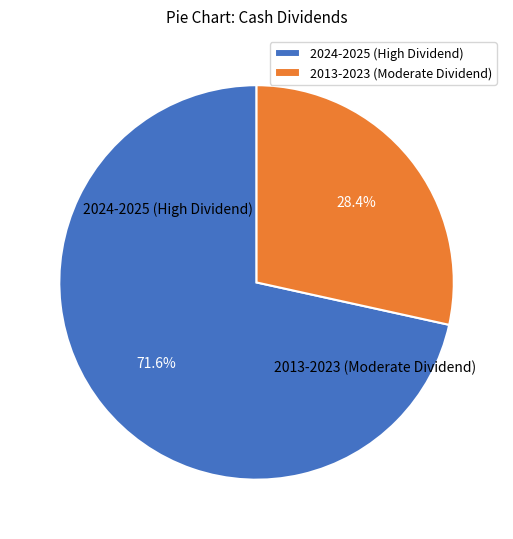

Which category has the biggest portion of the pie?

2024